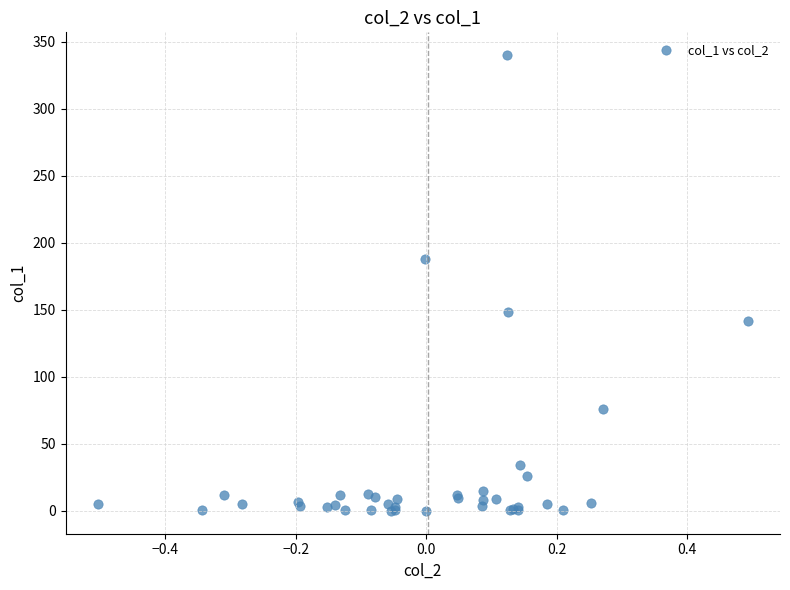

What Y value in the scatter plot is closest to 170?

187.7